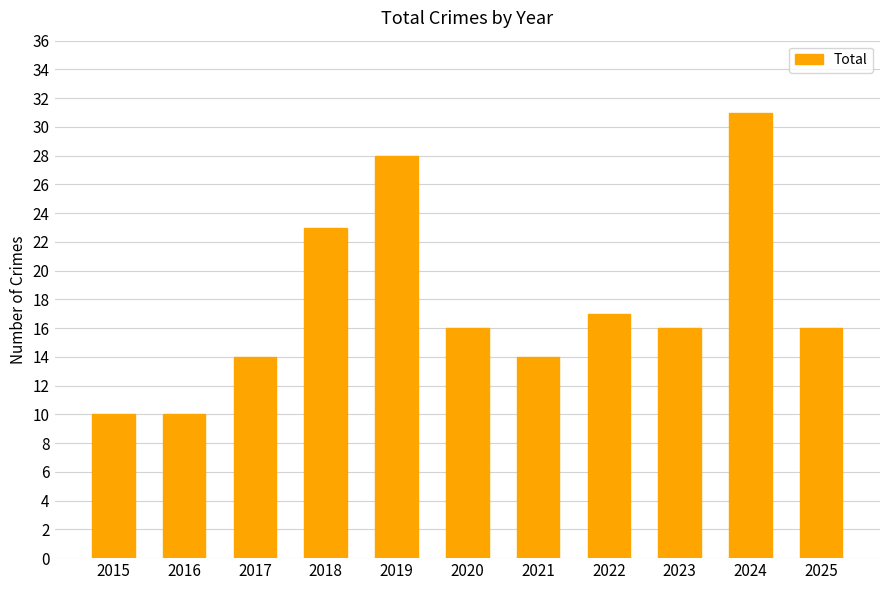

What is the value of the 2nd bar from the left?

10